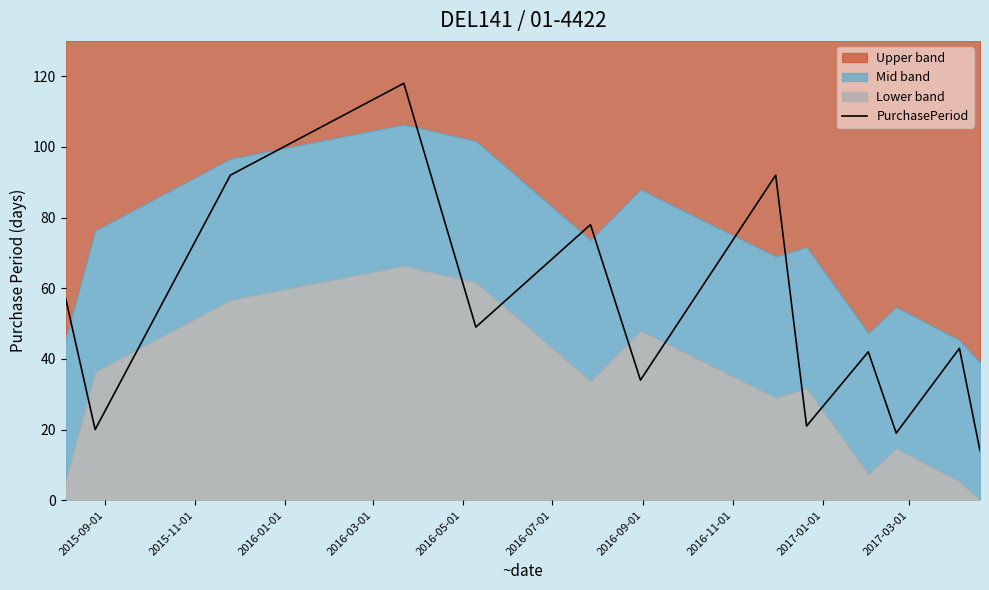

What position from the left is 2016-05-01?

5